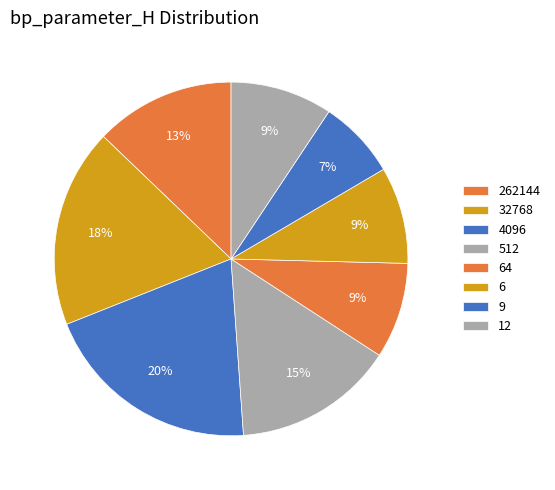

What percentage is NOT represented by 9?

92.8%